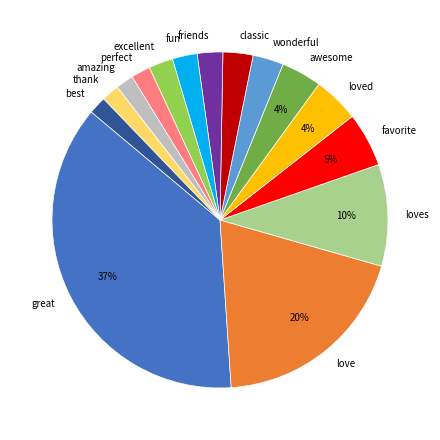

The best slice represents 7% of the pie. True or false?

False